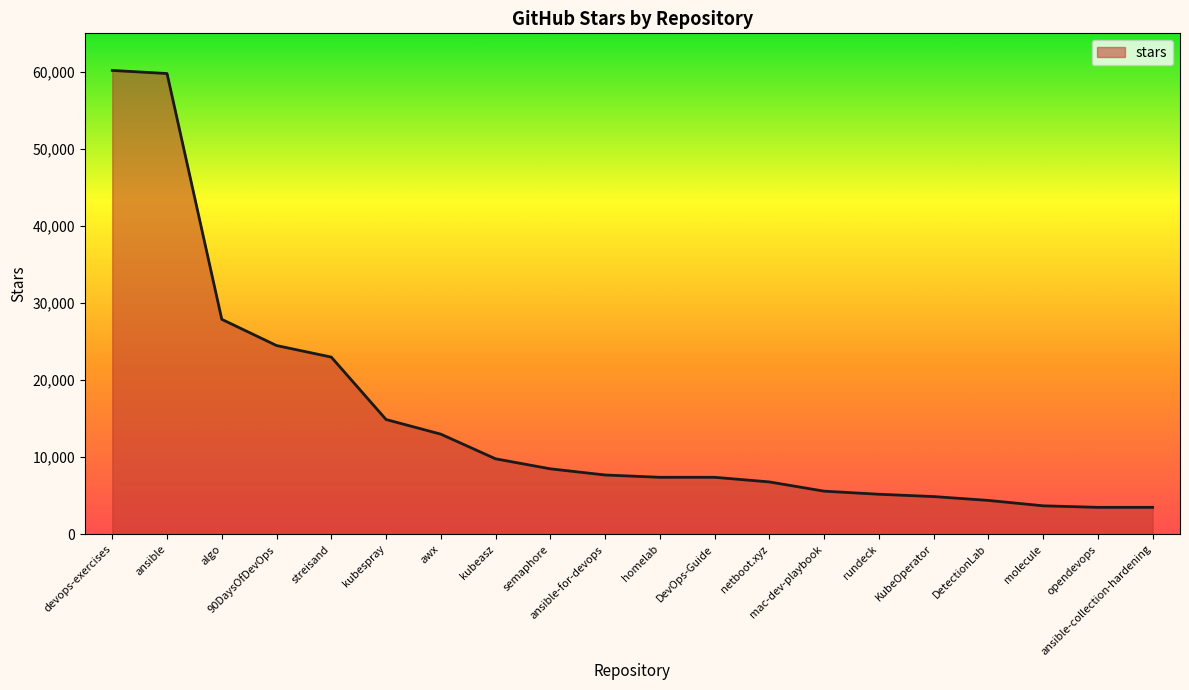

Does the chart have visible grid lines?

No